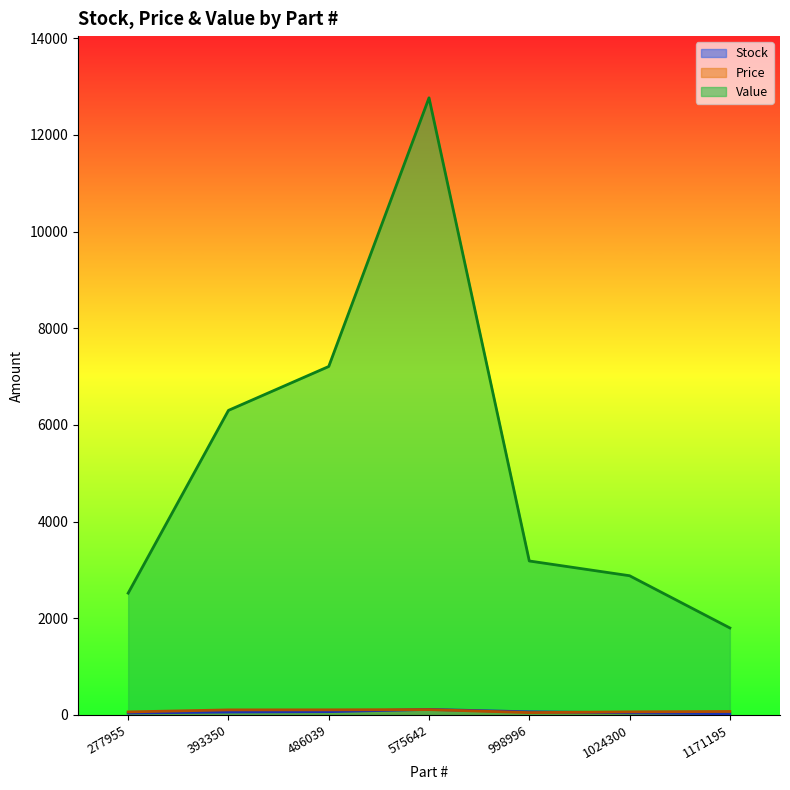

Reading right to left, what are all the values shown in this chart?

Stock: 1171195=25	1024300=45	998996=65	575642=115	486039=68	393350=60	277955=40
Price: 1171195=72	1024300=64	998996=49	575642=111	486039=106	393350=105	277955=63
Value: 1171195=1800	1024300=2880	998996=3185	575642=12765	486039=7208	393350=6300	277955=2520